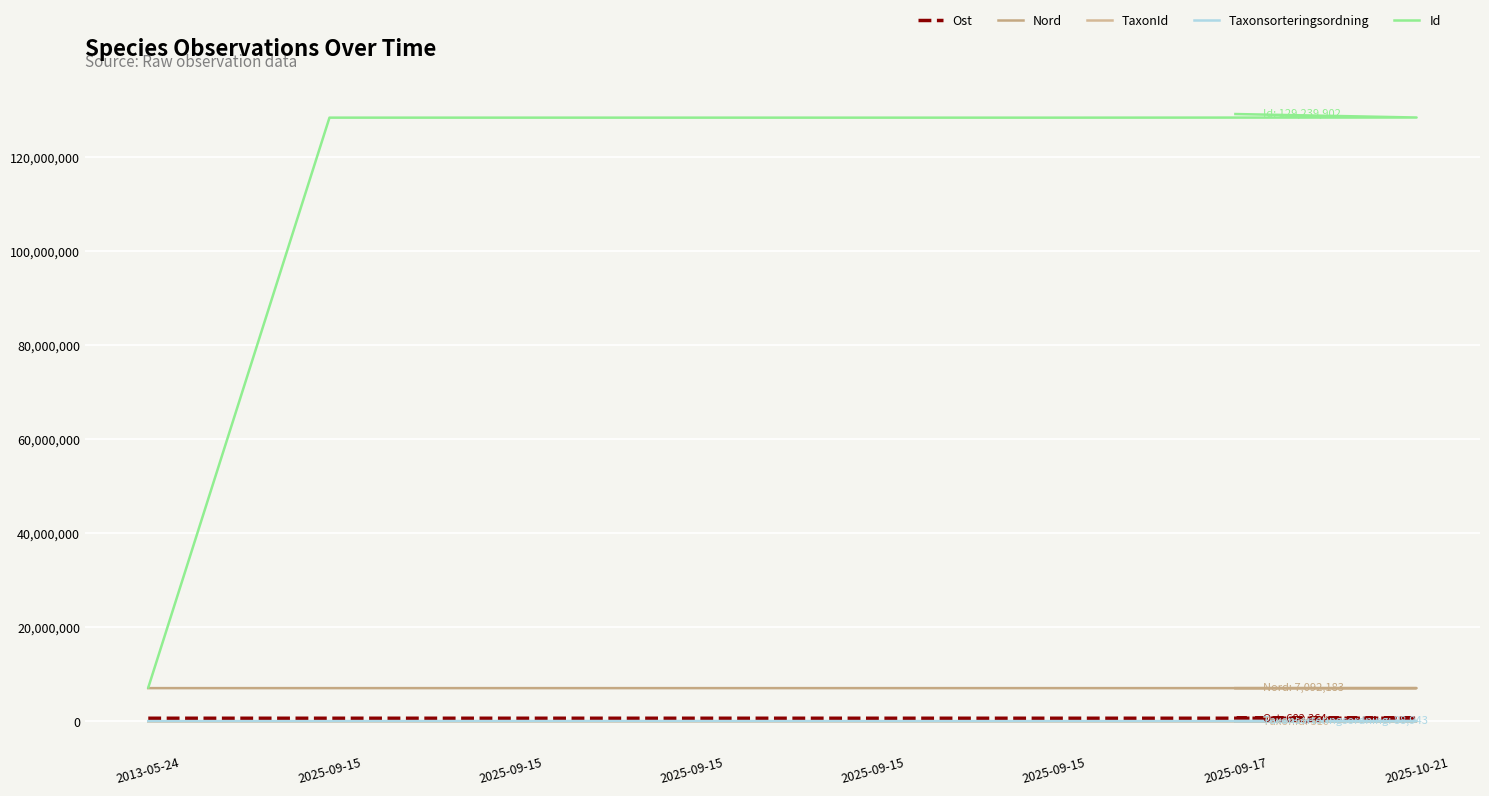

In Taxonsorteringsordning, how many points are higher than both neighbors (excluding endpoints)?

1